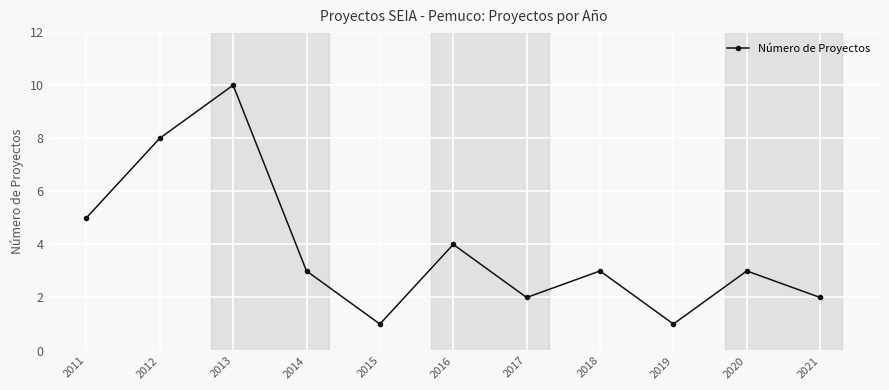

What is the ratio of the value at 2012 to the value at 2020?

2.7